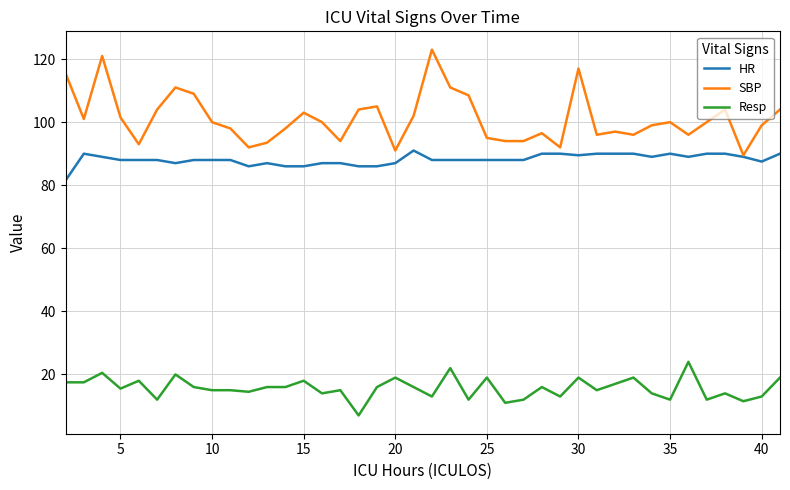

Which series has the widest spread of values?

SBP